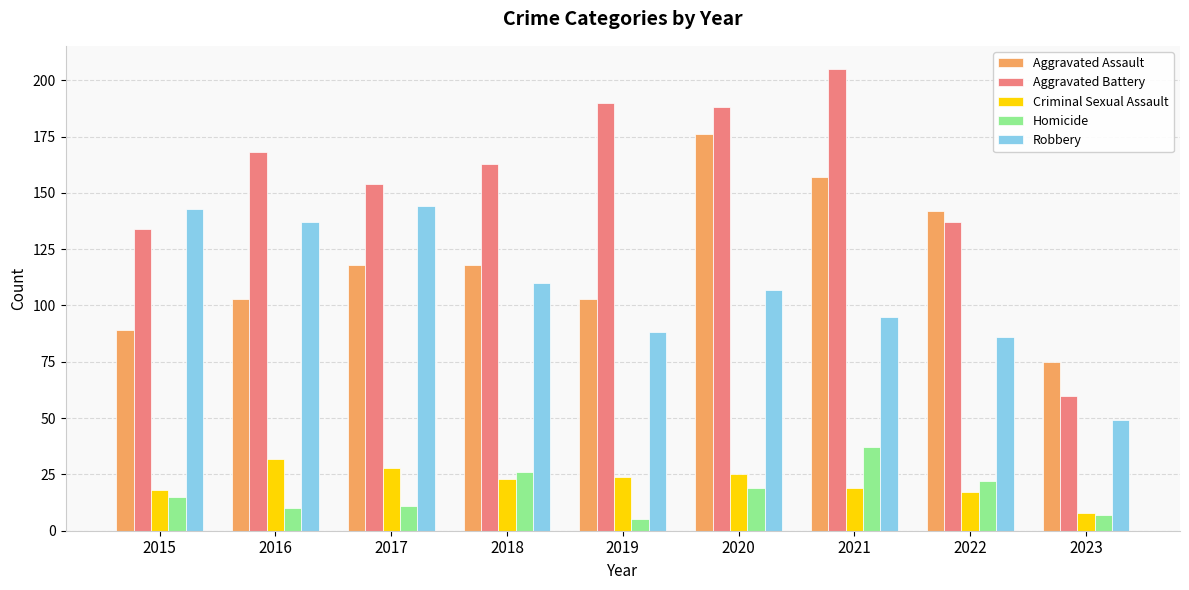

Is it true that Aggravated Assault equals 118 at 2018?

True